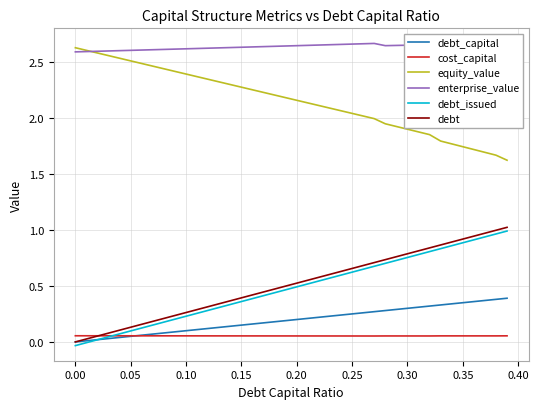

True or false: enterprise_value and debt_issued cross at least once.

False